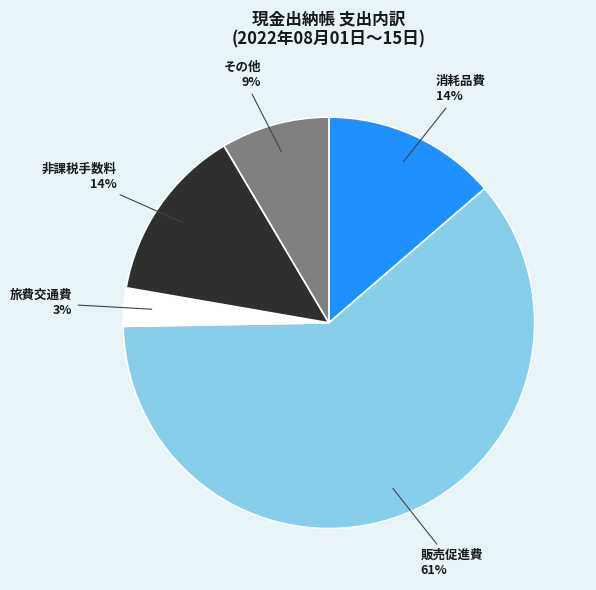

Approximately how many times larger is the value at 販売促進費 compared to 旅費交通費?

20.3